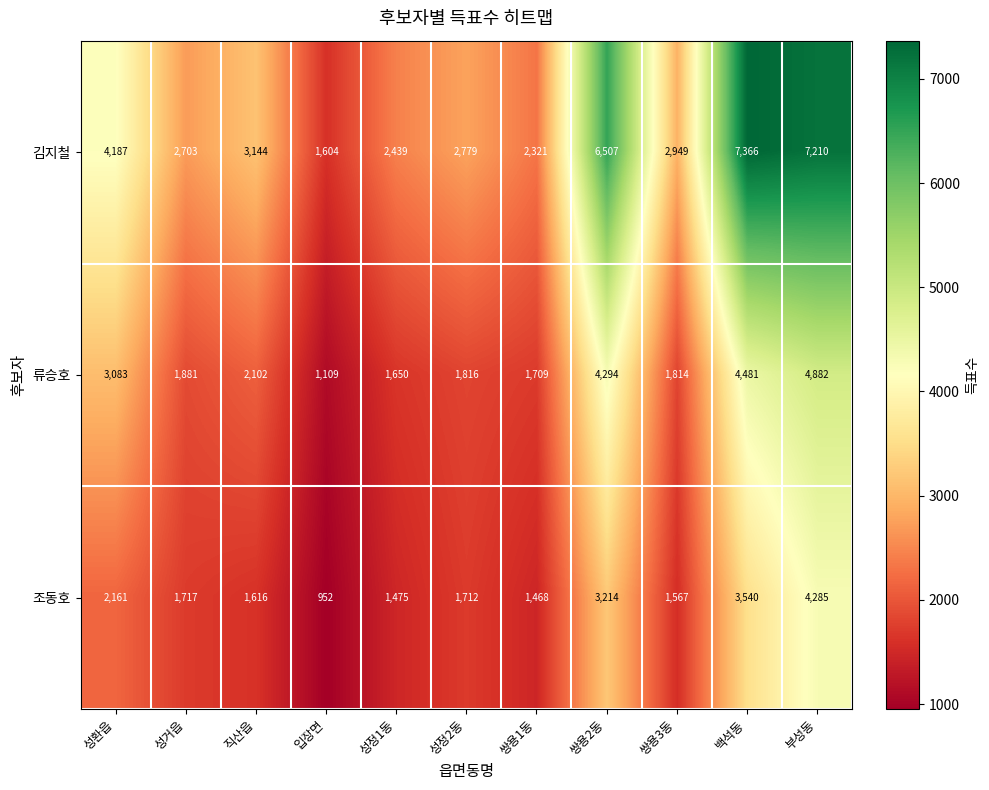

How many data points does each series have?

11